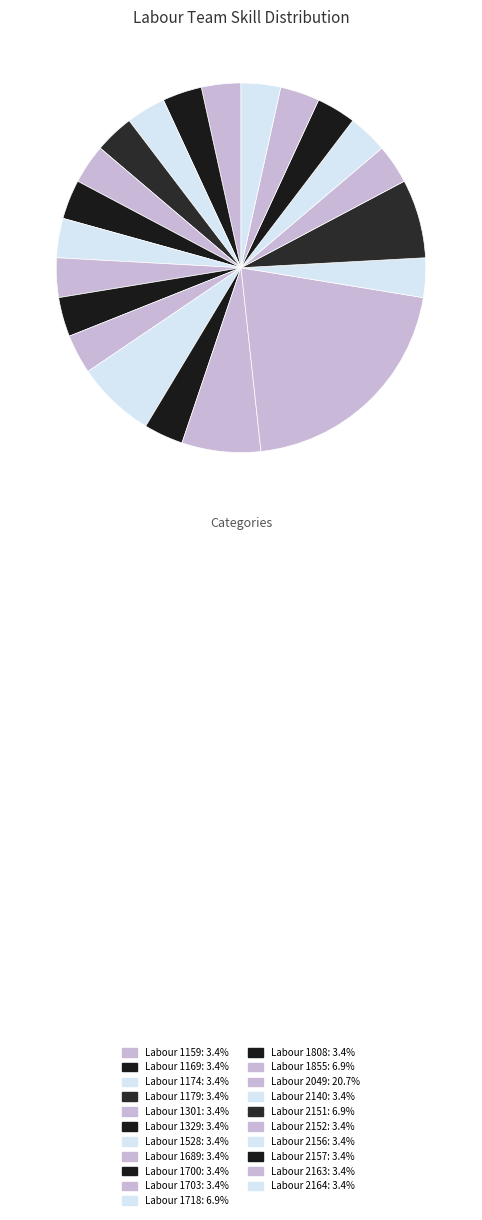

How many segments does this pie chart have?

21